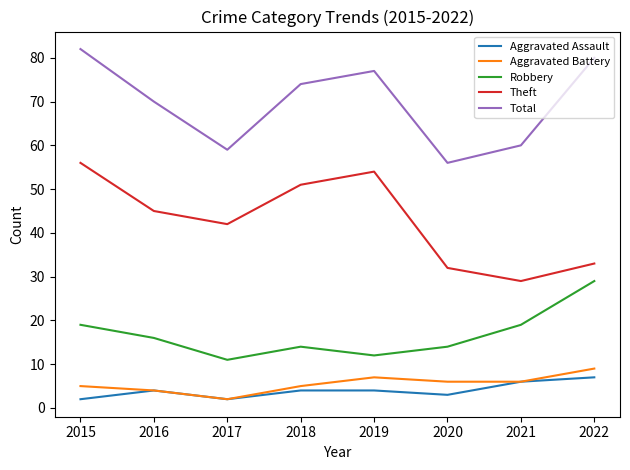

What is the difference between the highest and lowest values at 2020?

53